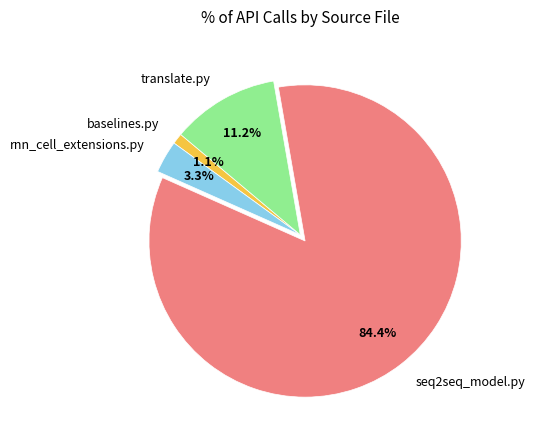

Which category has the smallest portion of the pie?

baselines.py